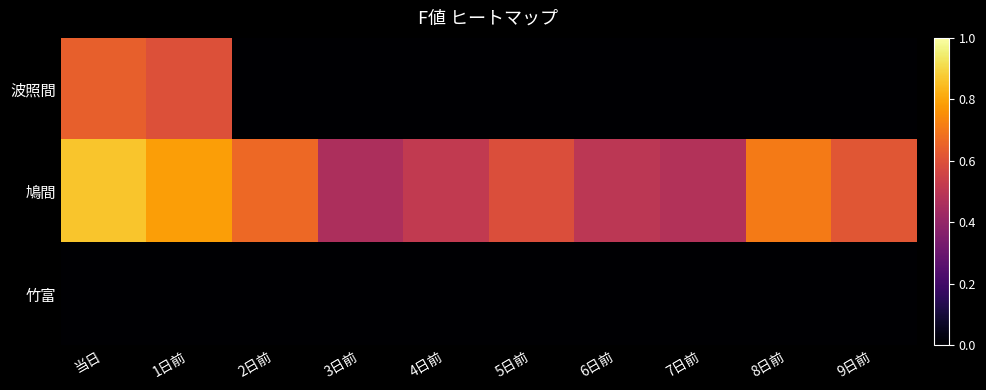

Between 8日前 and 2日前, which is larger?

8日前